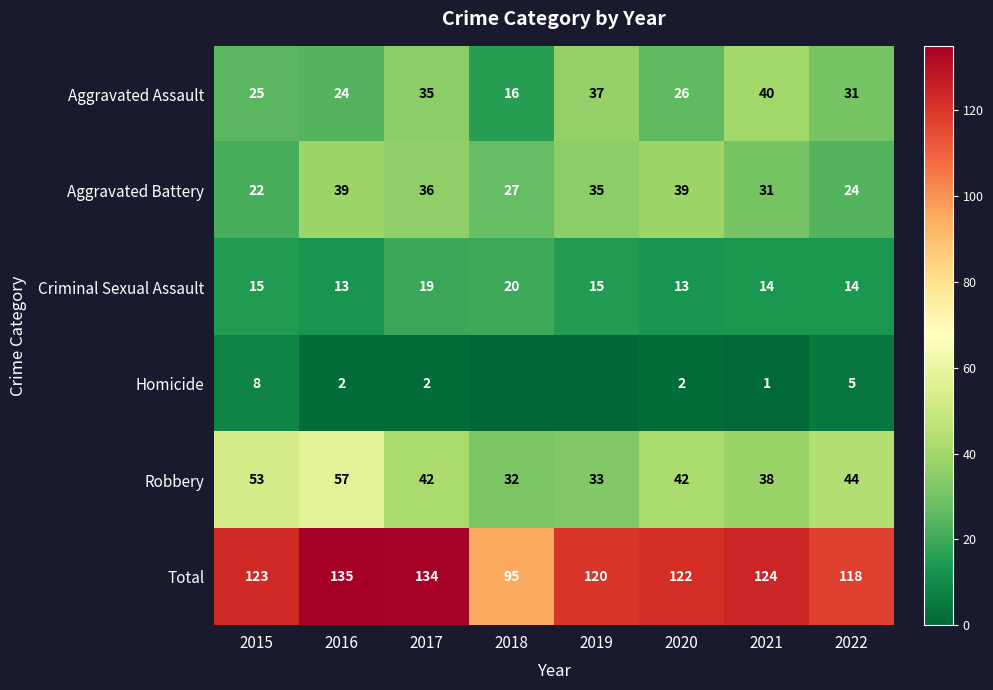

How many data points in Total are less than 123?

4